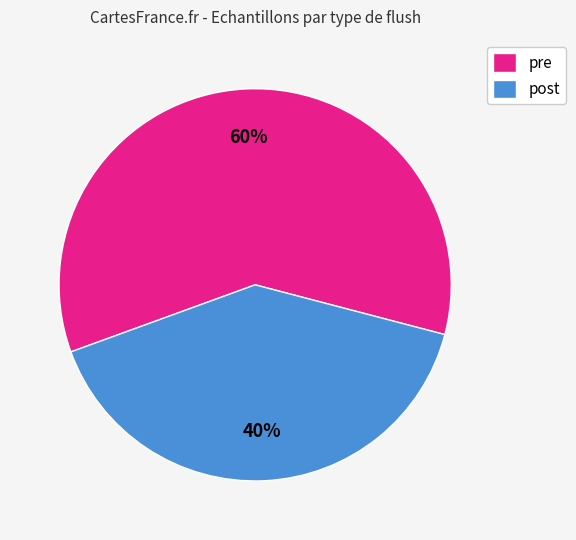

To the nearest percent, what is the combined percentage of pre and post?

100%